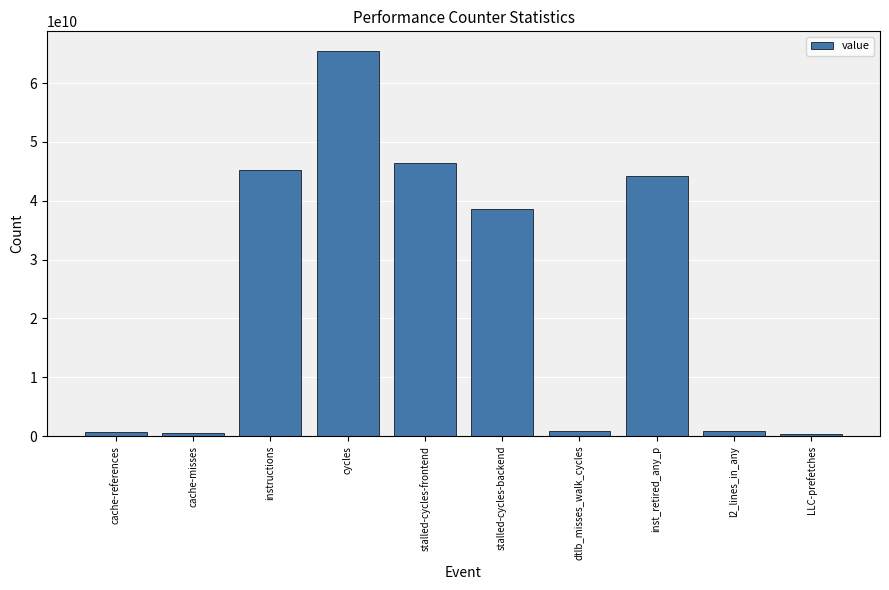

What is the change in value from cache-references to stalled-cycles-backend?

+37916555223